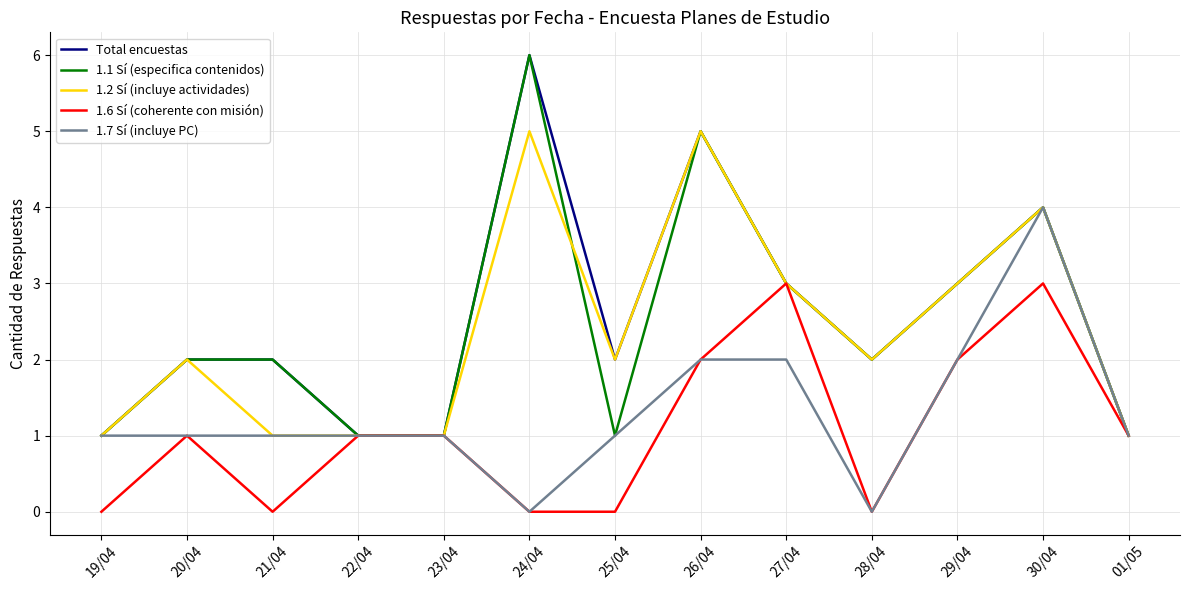

What is the approximate value of 1.1 Sí (especifica contenidos) at 29/04?

3